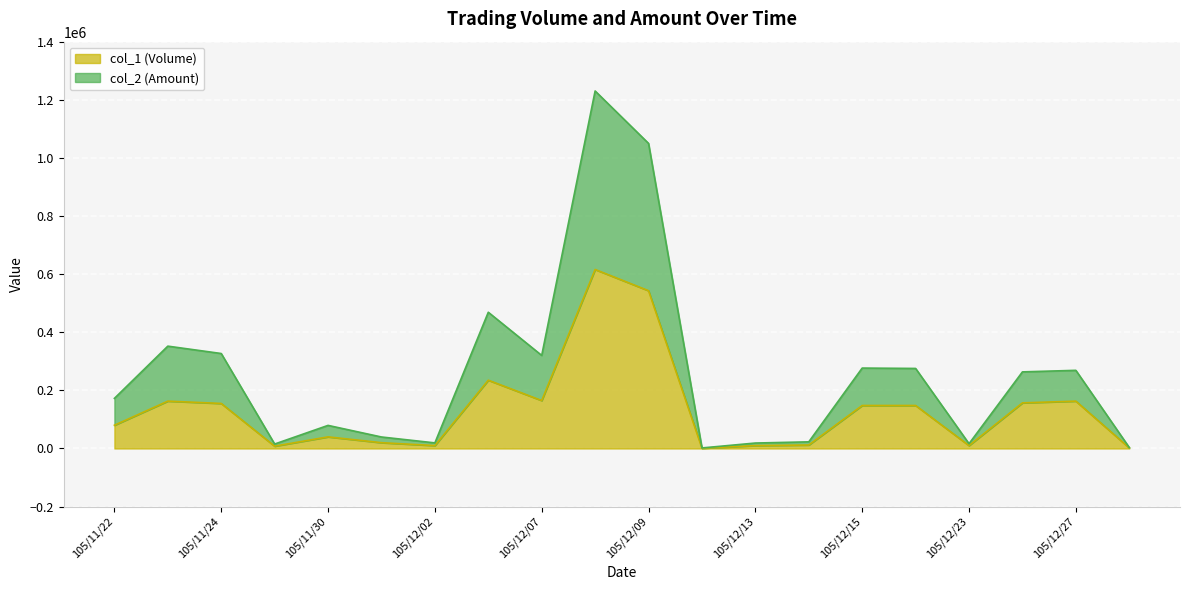

What are all the series names shown in the legend?

col_1 (Volume), col_2 (Amount)